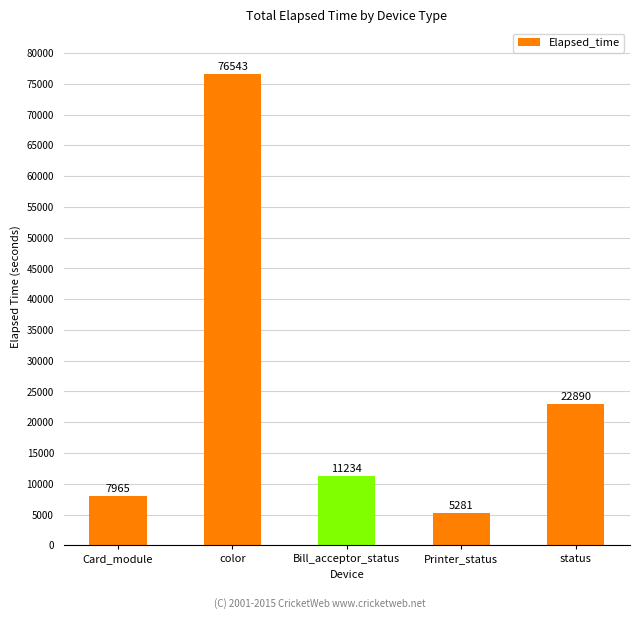

Reading right to left, what are all the values shown in this chart?

status=22890	Printer_status=5281	Bill_acceptor_status=11234	color=76543	Card_module=7965